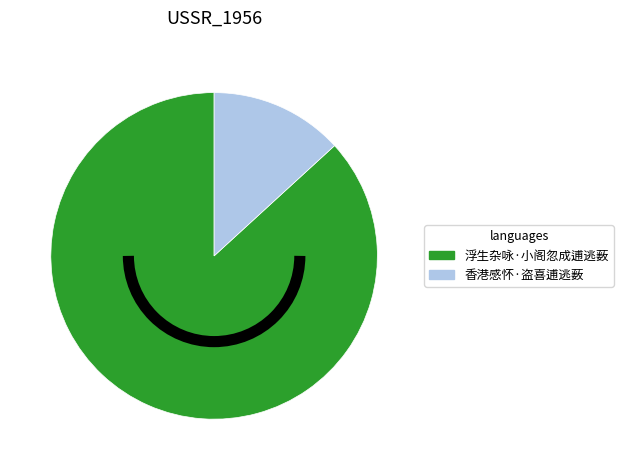

Is the sum of 浮生杂咏·小阁忽成逋逃薮 and 香港感怀·盗喜逋逃薮 greater than half?

Yes